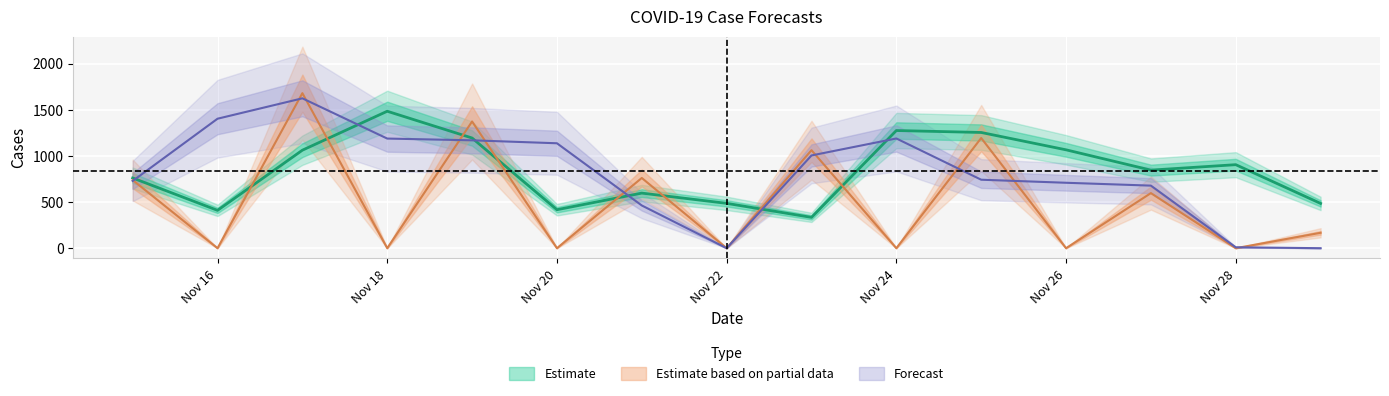

Is the value of pred_sir at 2021-11-25 greater than the value of truth at 2021-11-21?

Yes